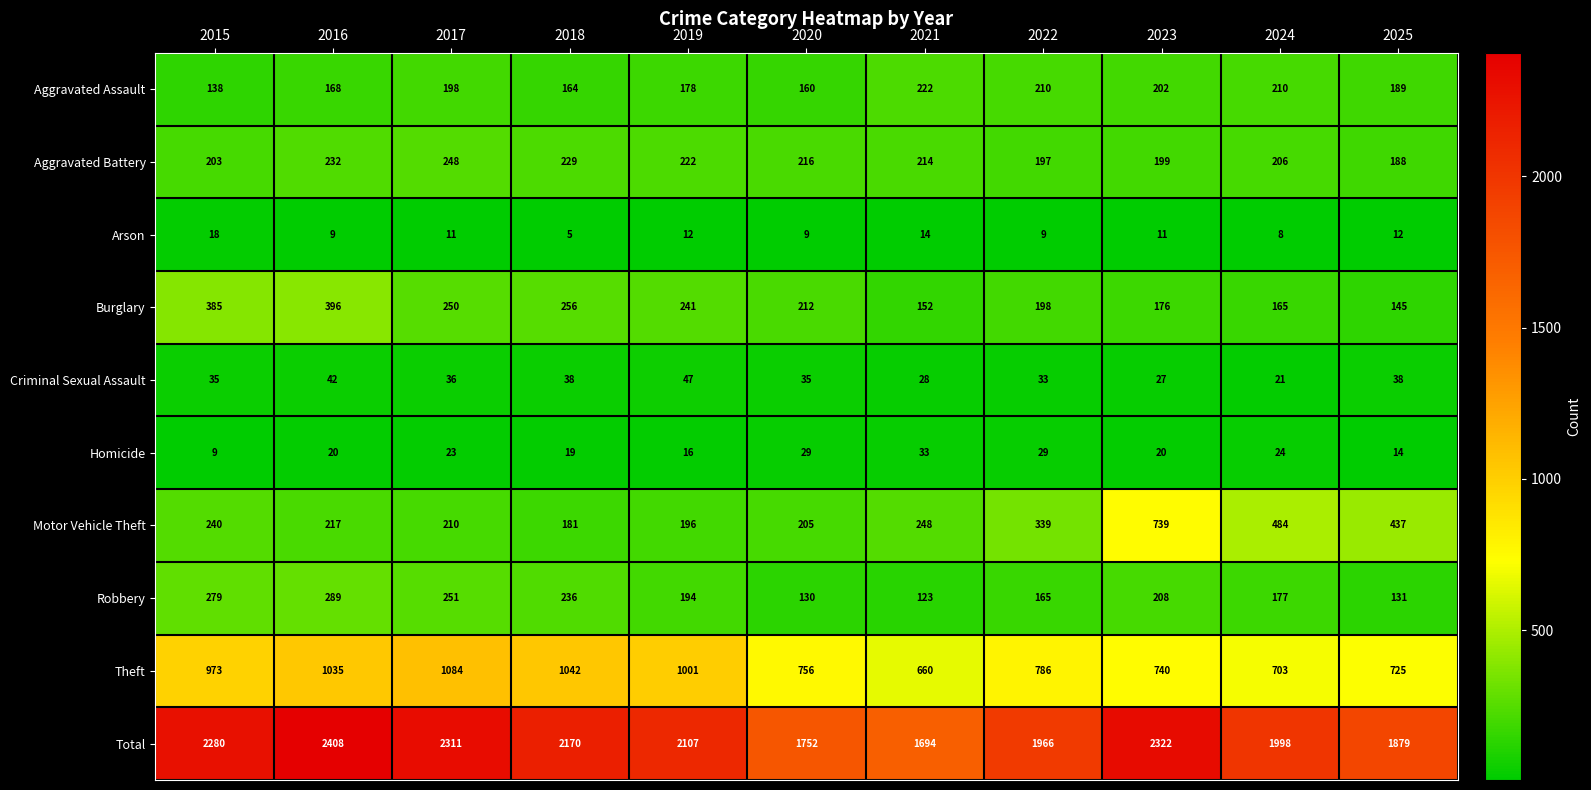

Which category has the highest value across all series?

2016